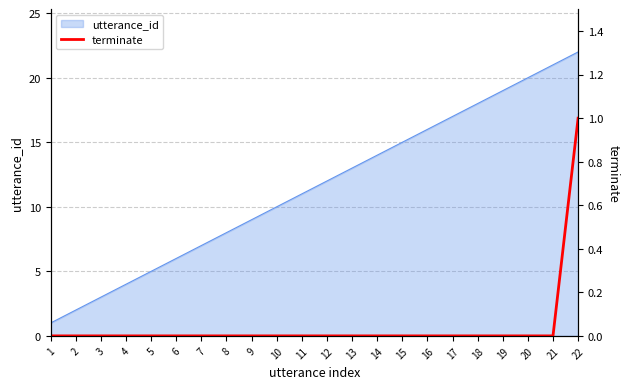

True or false: there are more than 0 points higher than both neighbors.

False